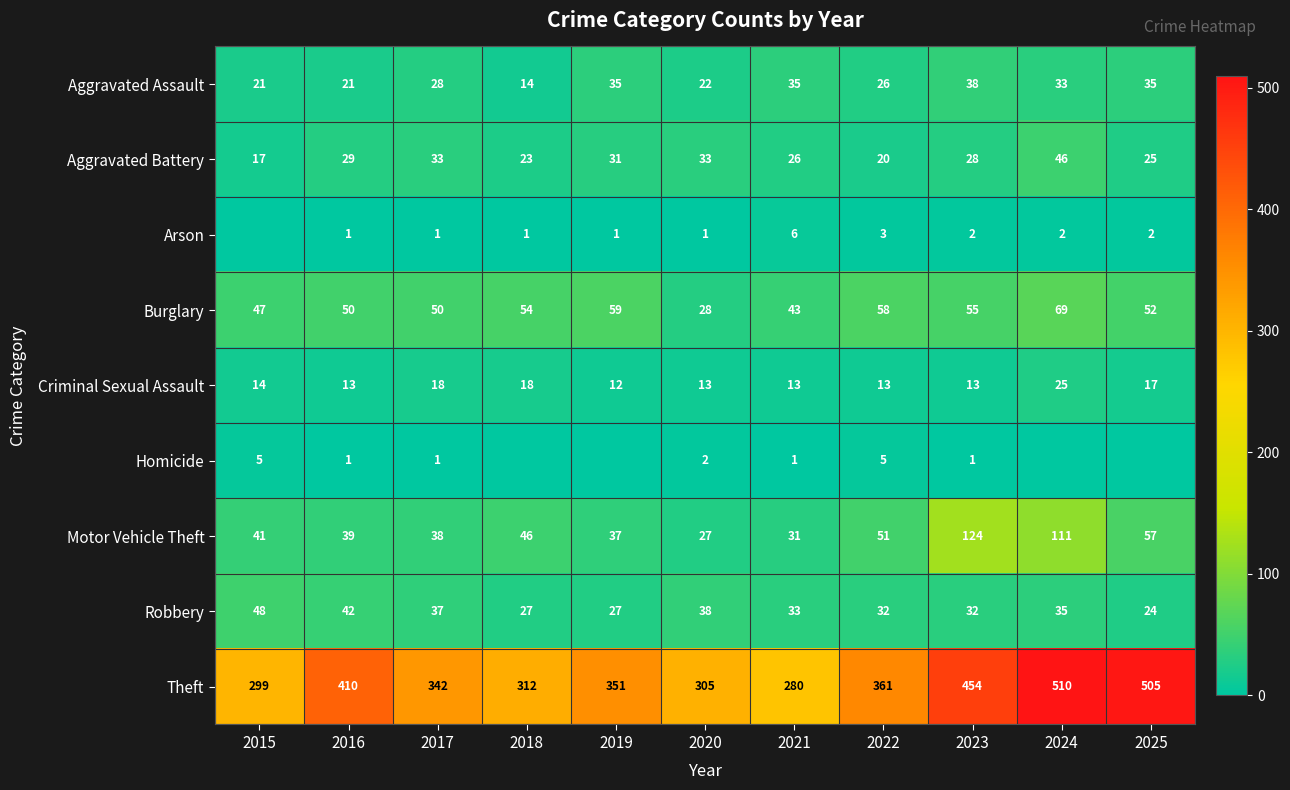

What is the average value of the Burglary series?

51